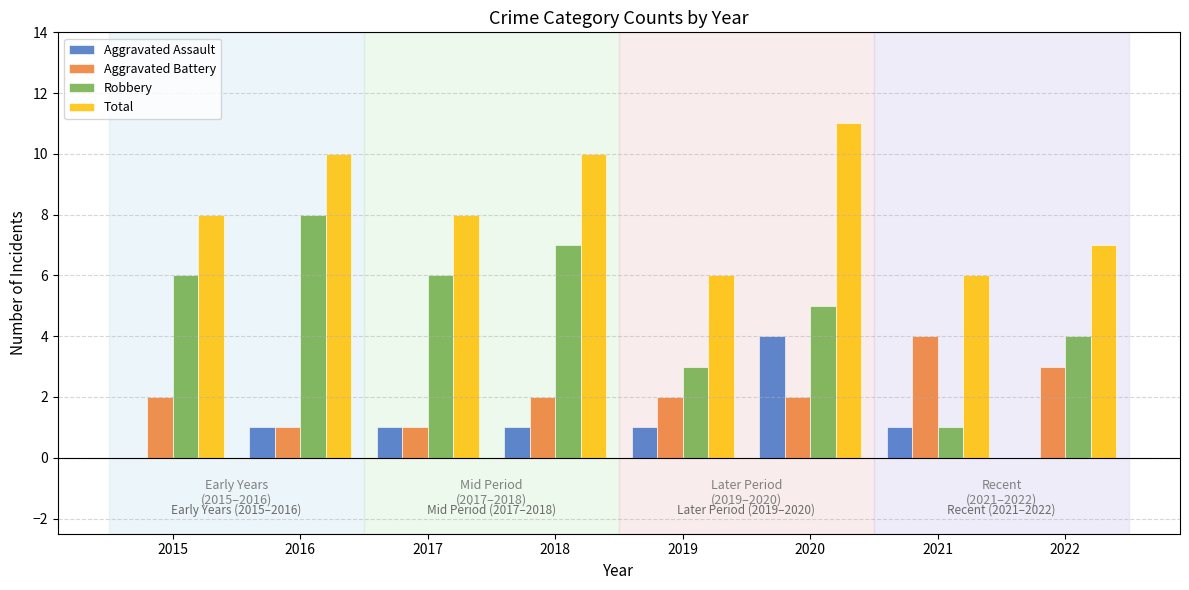

How many groups of bars are there?

8